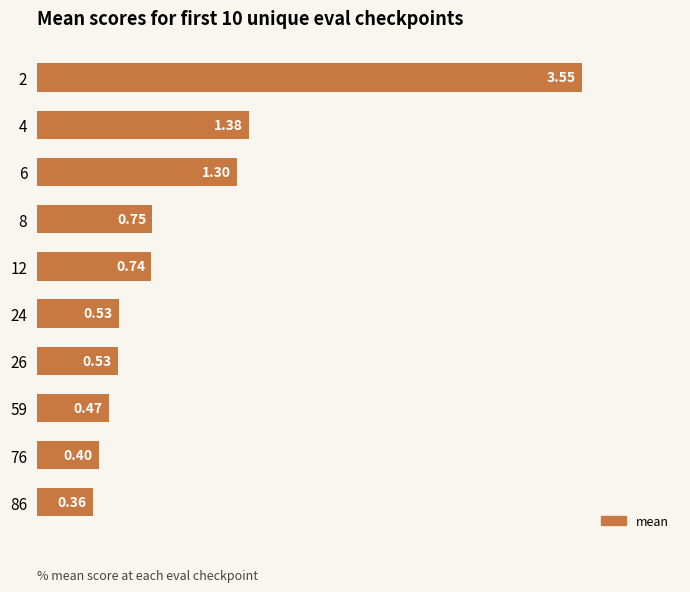

Between 59 and 86, which is larger?

59